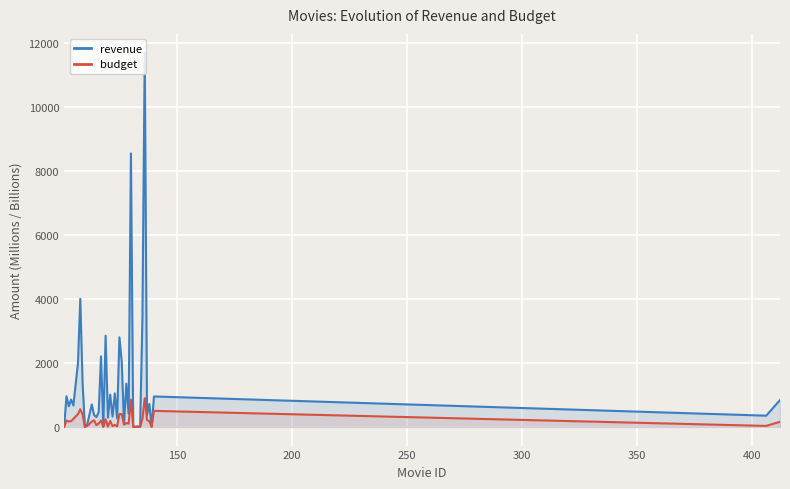

Which series has the largest total across all categories?

revenue